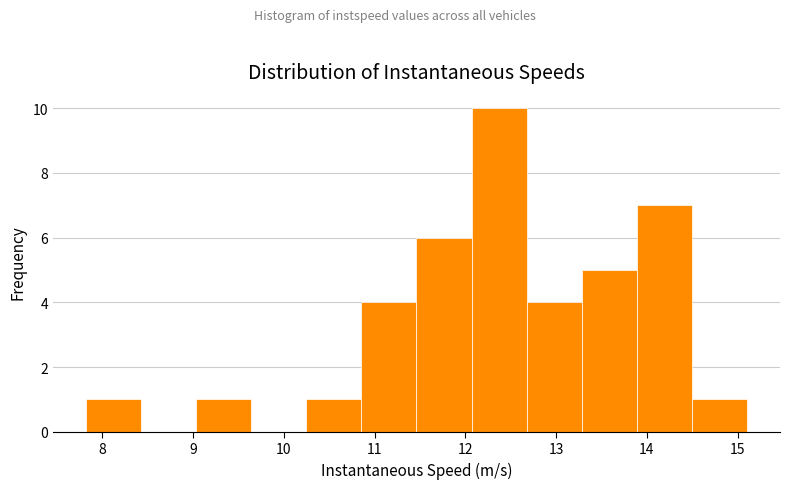

Which range on the x-axis has the tallest bar?

12.1 to 12.7